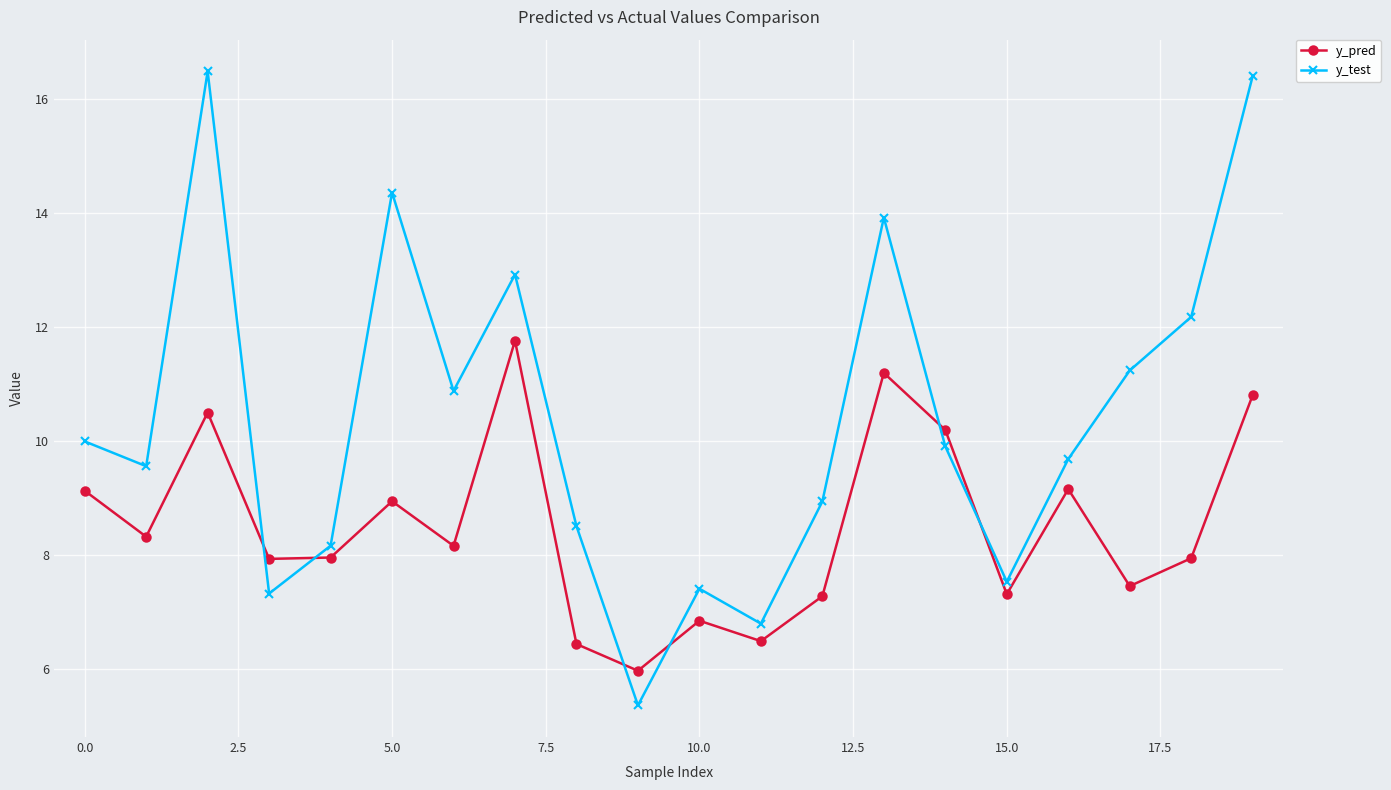

What is the sum of all y_test values?

207.5